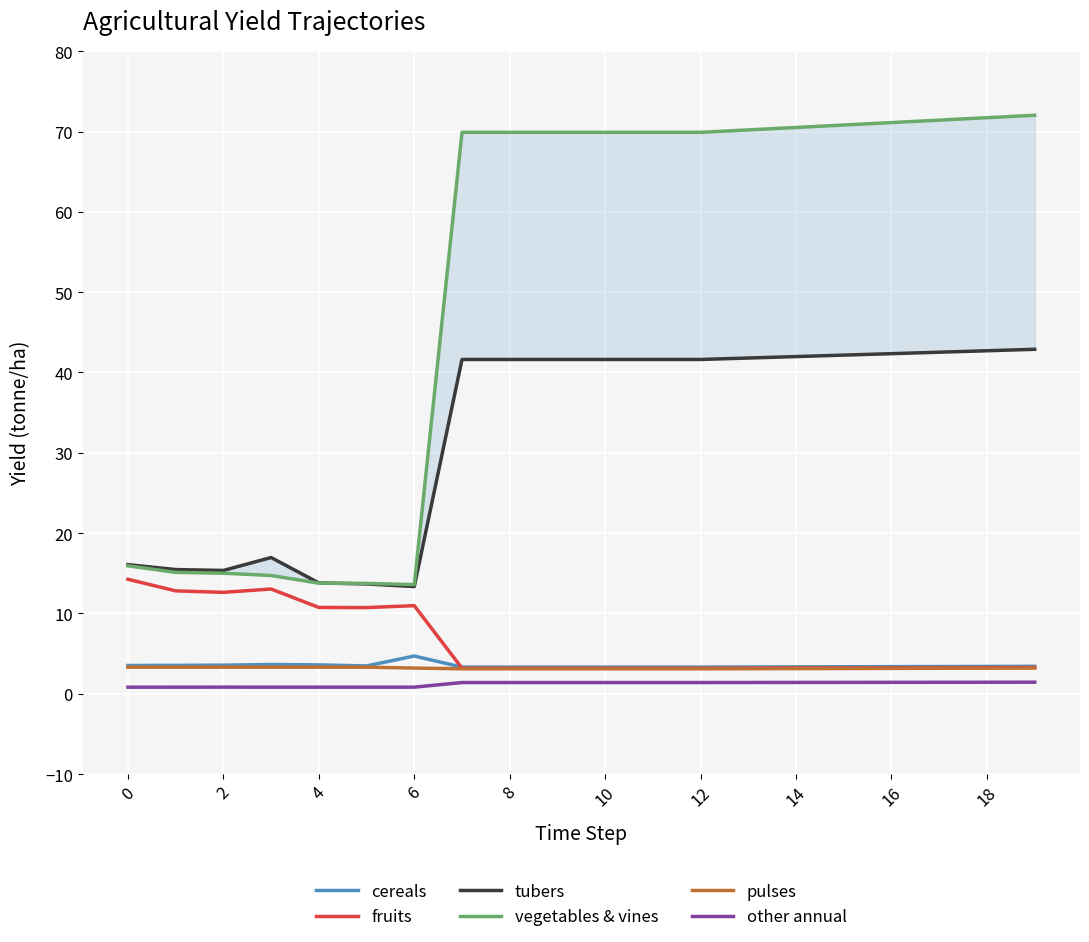

The yf_agrc_fruits_tonne_ha series shows 7.1 at 0. True or false?

False